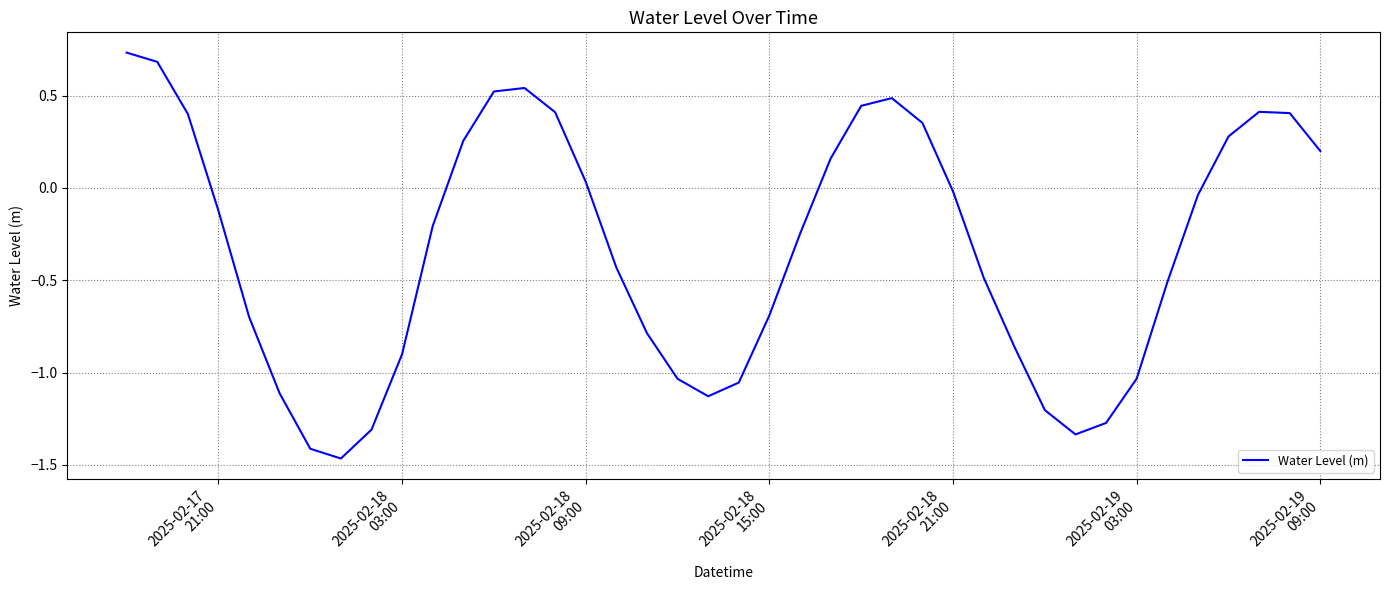

How many lines are shown in the chart?

1